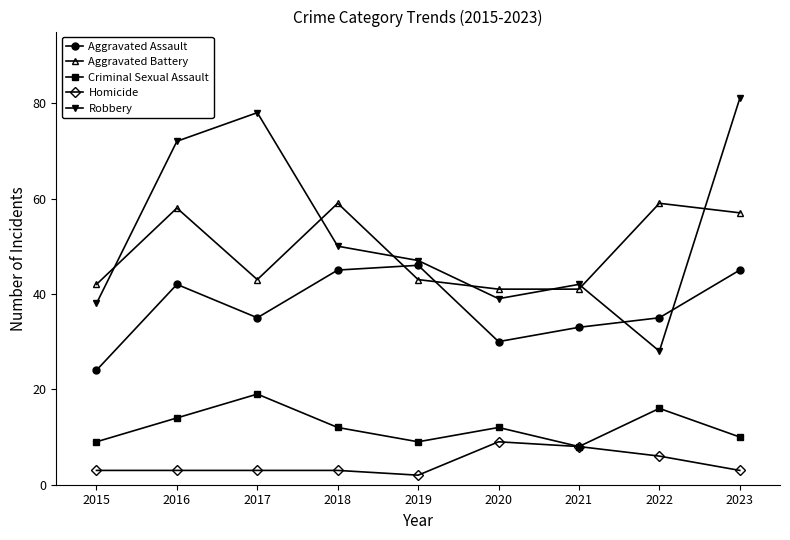

What is the maximum value shown in the chart?

81